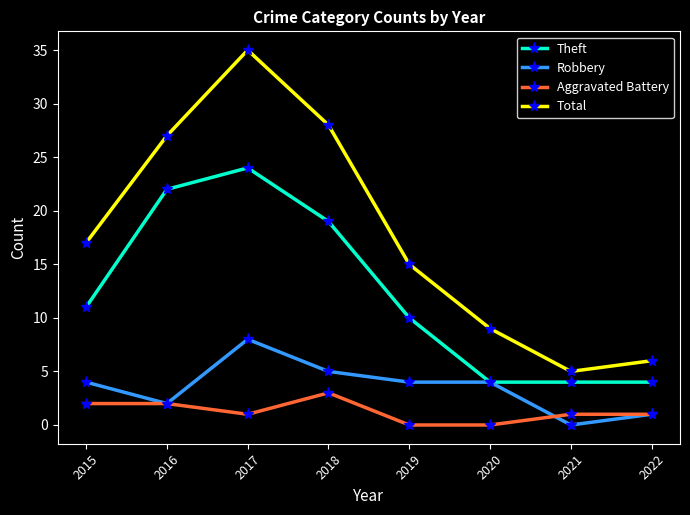

What is the value of the Robbery point at the 5th from the left?

4